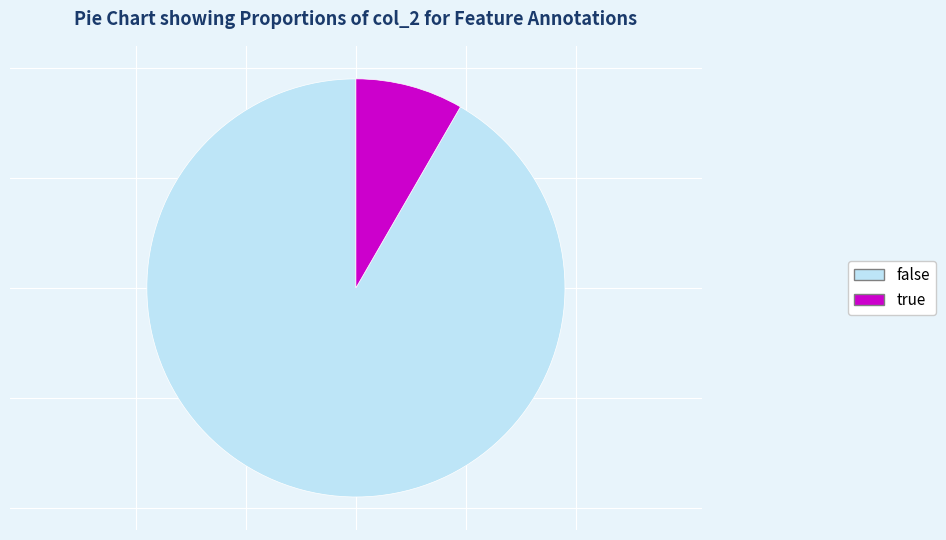

Which category has the biggest portion of the pie?

false